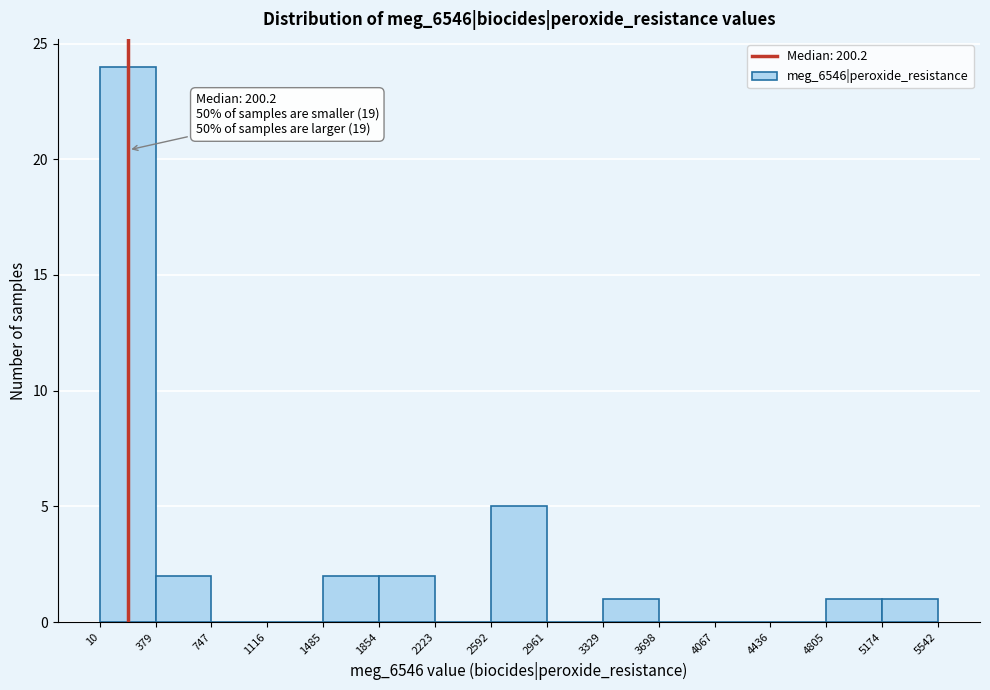

Over which range of the x-axis is the bar tallest?

10 to 379